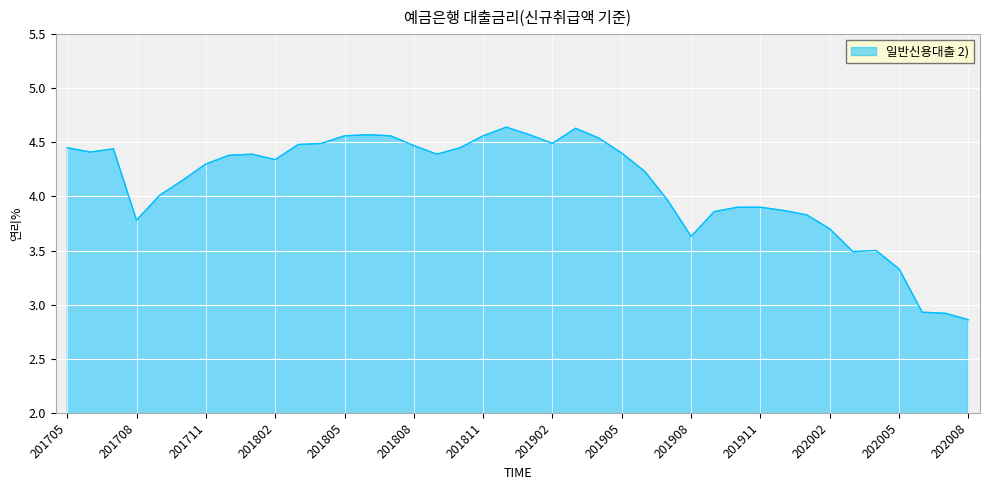

What is the difference between the maximum and minimum values?

1.8